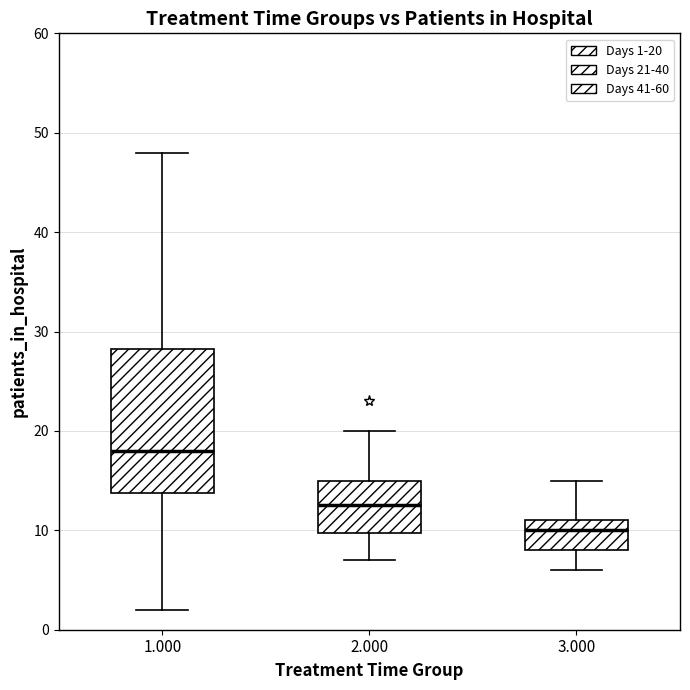

Which box's median line is the lowest?

3.000